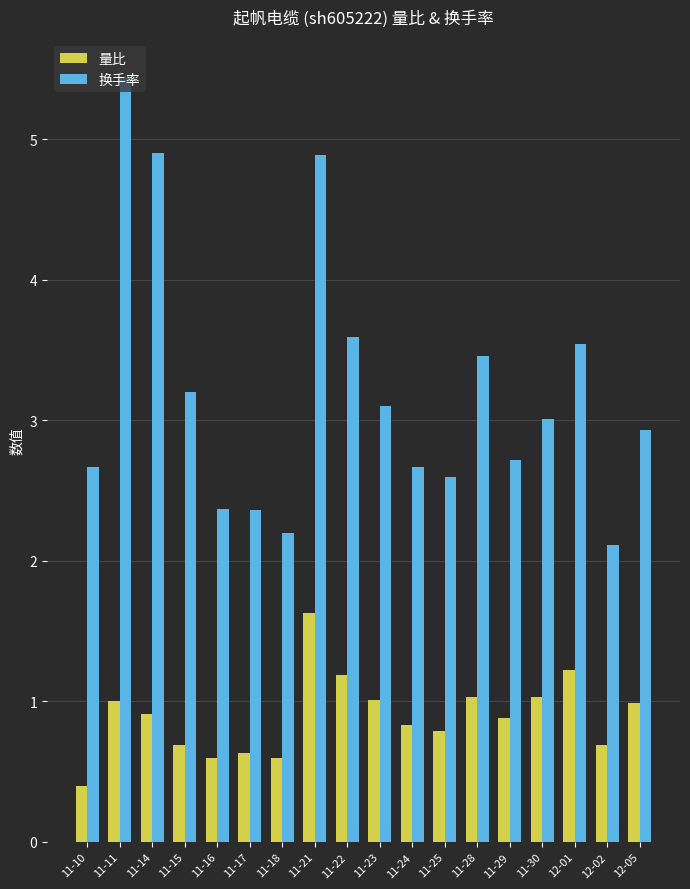

What is the difference between the highest and lowest values at 11-21?

3.3